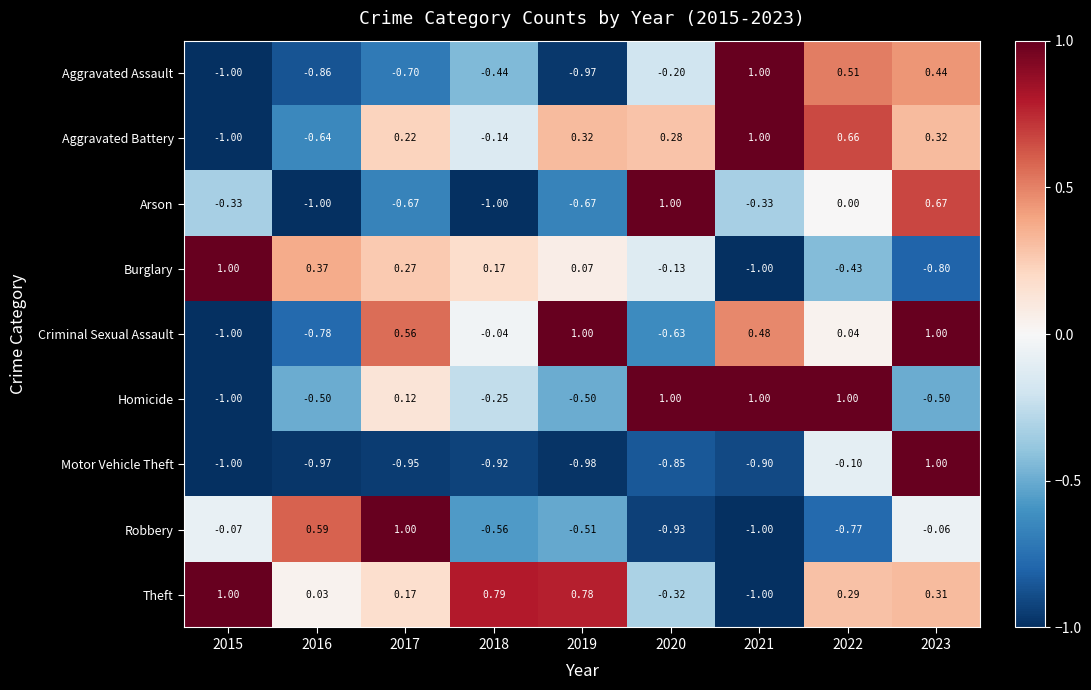

Which series changed the most between 2020 and 2021?

Arson